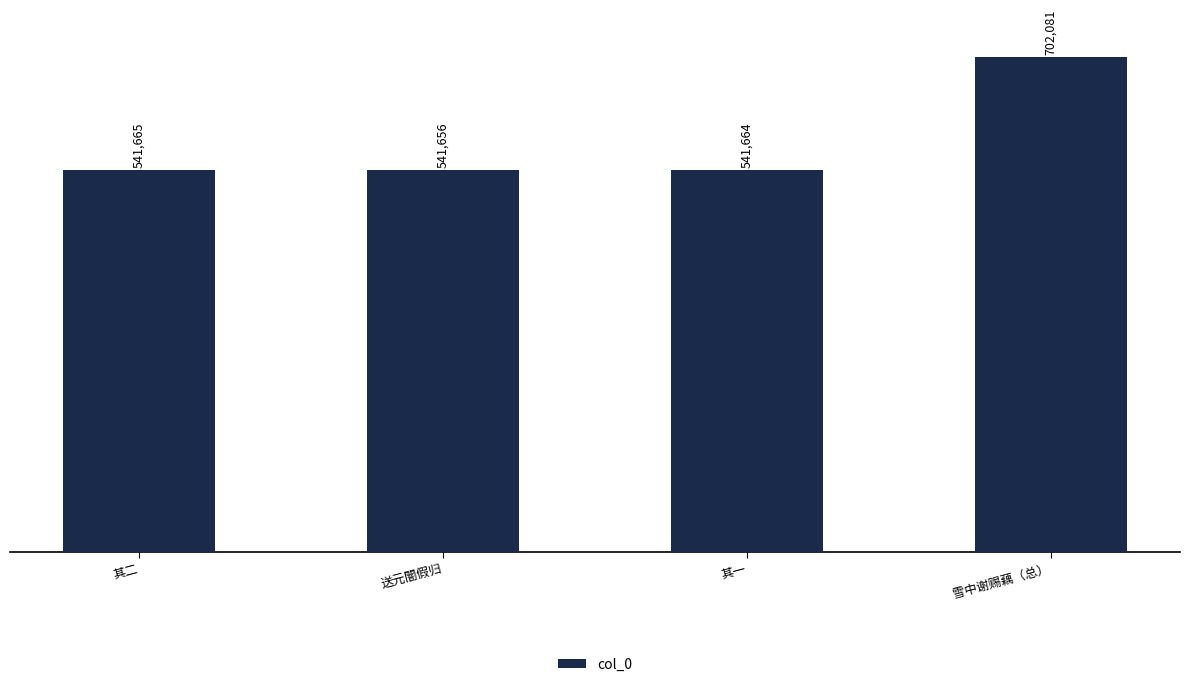

Reading right to left, extract all data points from this chart.

雪中谢赐藕（总）=702081	其一=541664	送元闇假归=541656	其二=541665